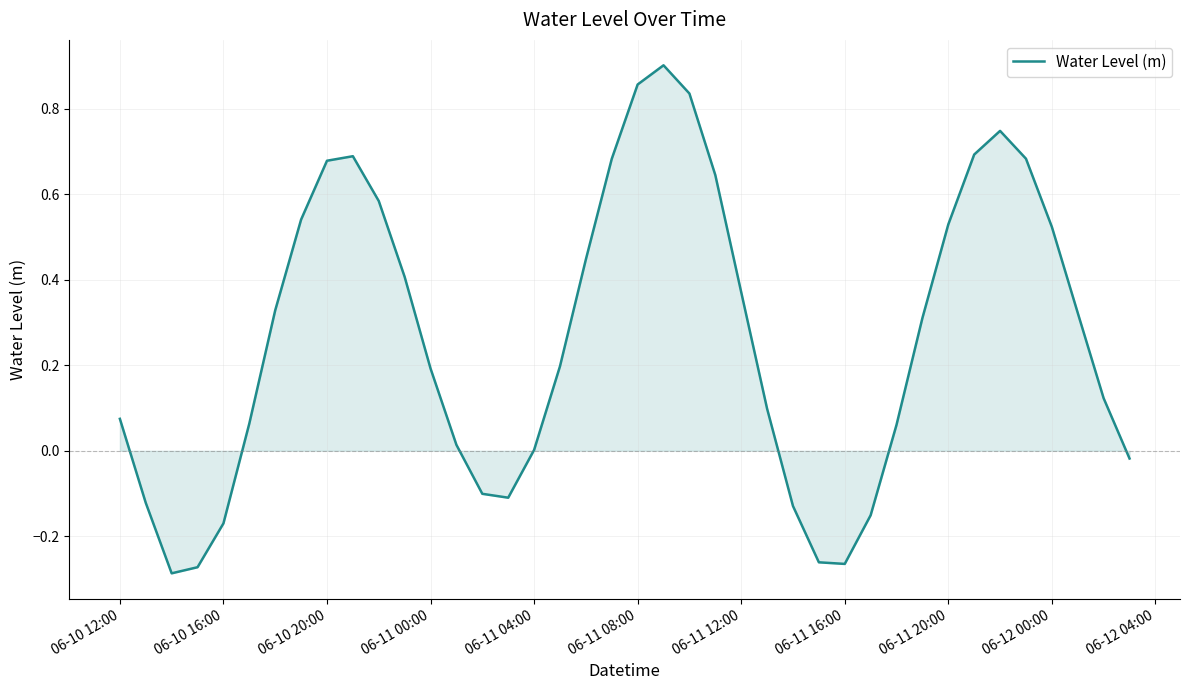

True or false: the data shows 0.3 at 06-11 00:00.

False